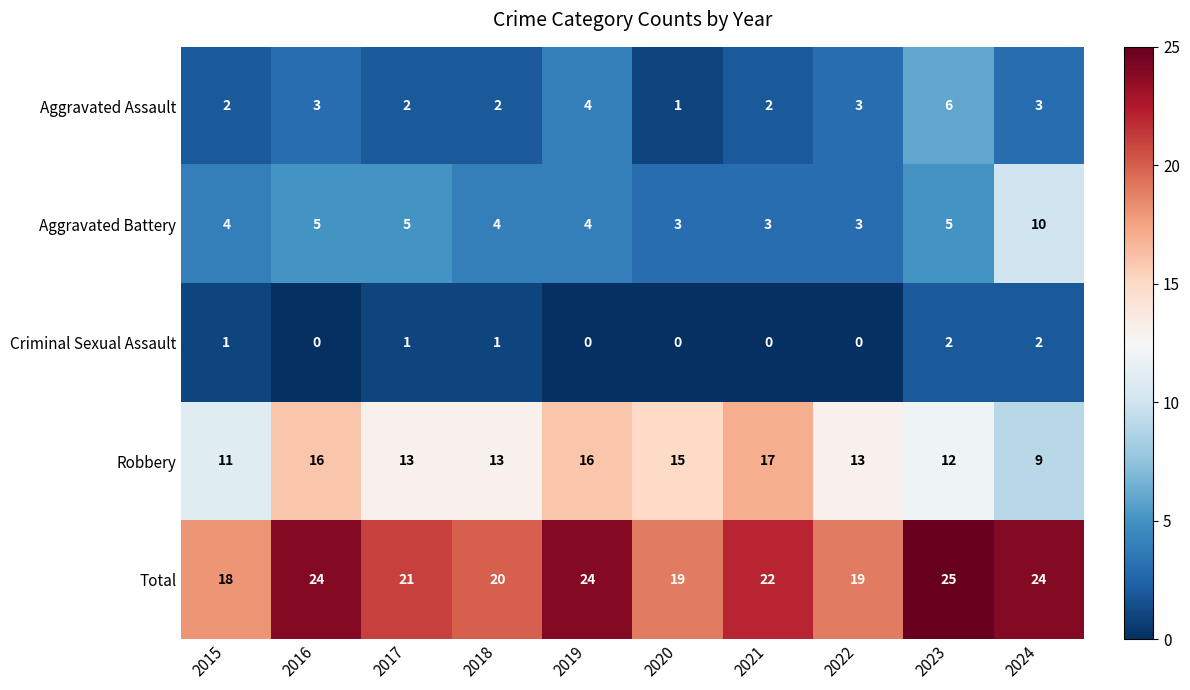

What is the spread (max minus min) of values at 2015?

17